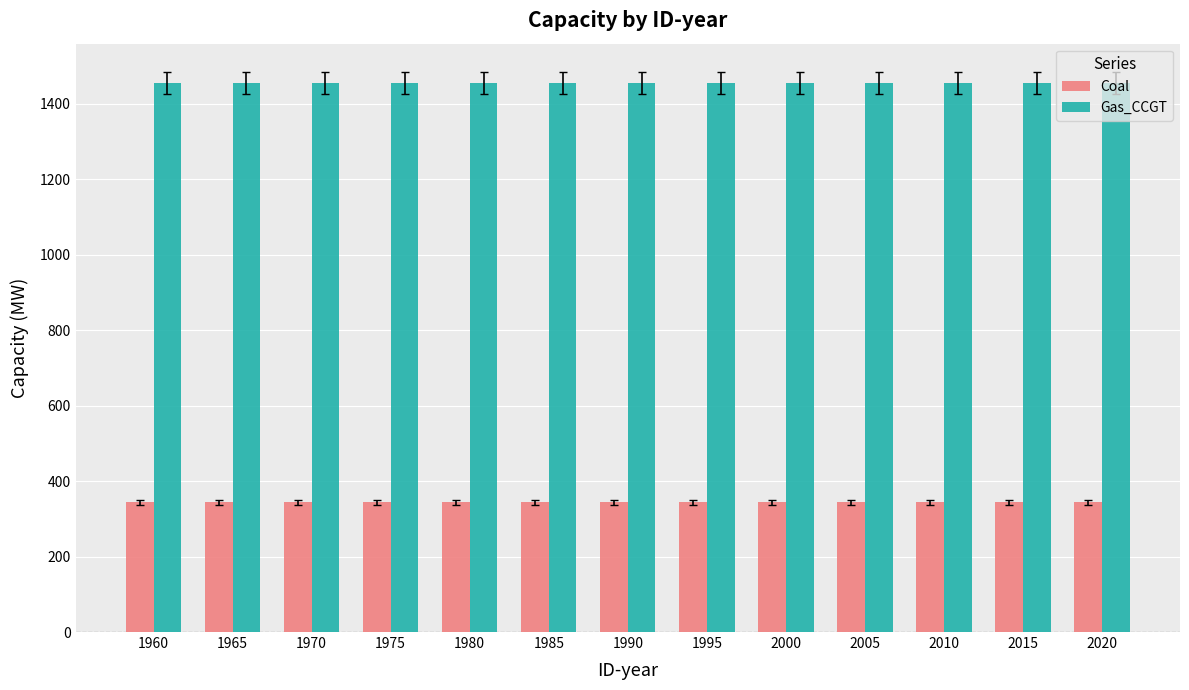

What is the value of the Gas_CCGT bar at the 11th from the left?

1456.2